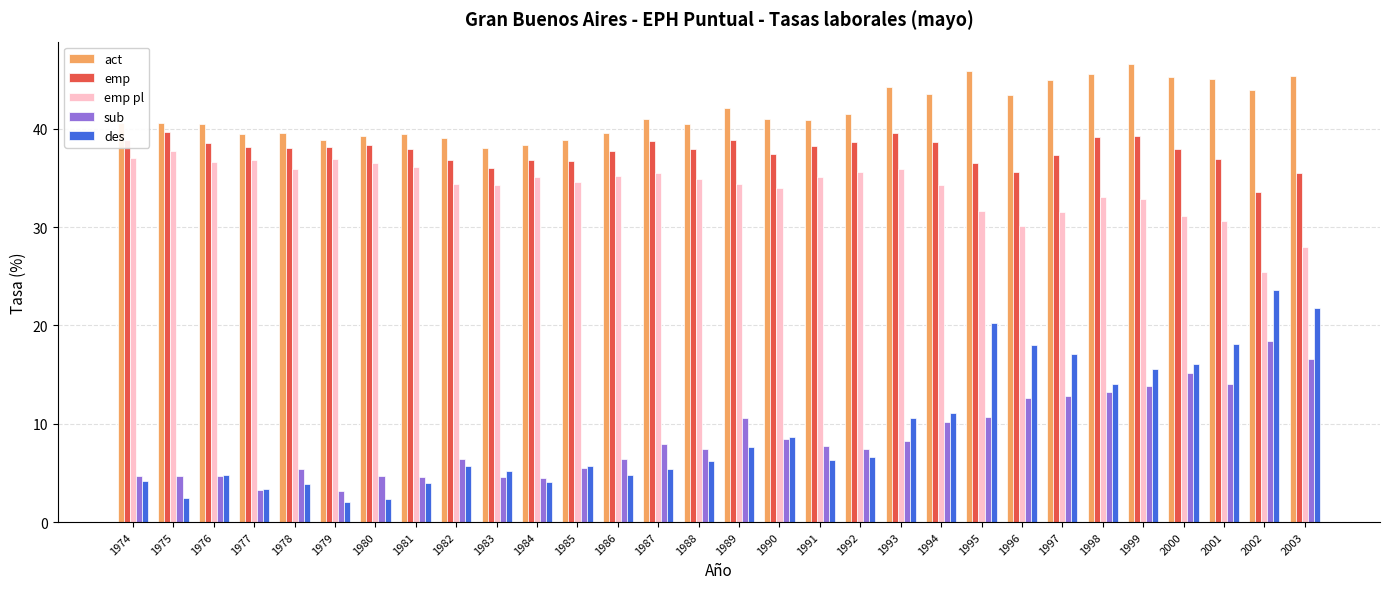

At 2001, list the series in order from largest to smallest.

act, emp, emp pl, des, sub